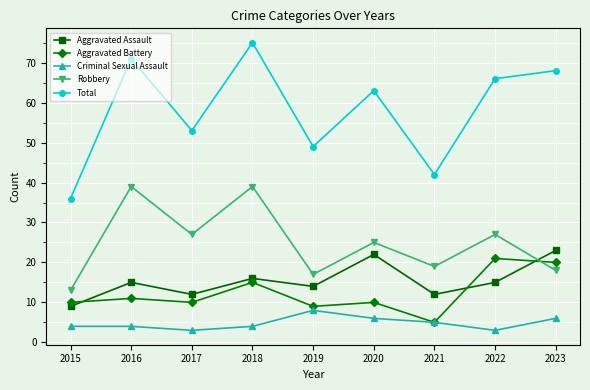

Does the chart have visible grid lines?

Yes